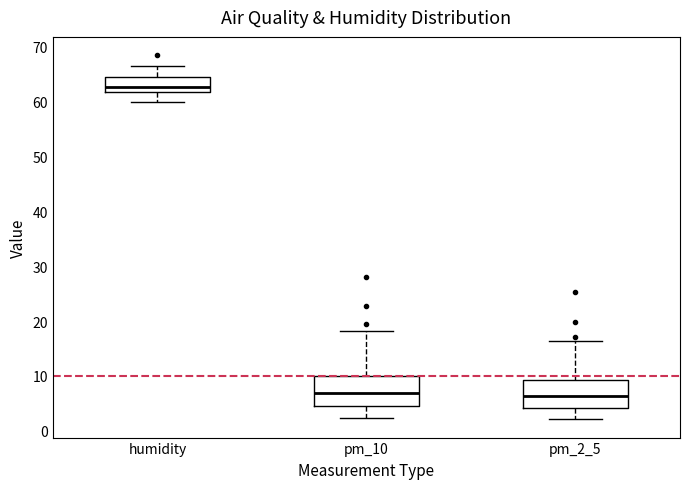

Which box has the highest median line?

humidity